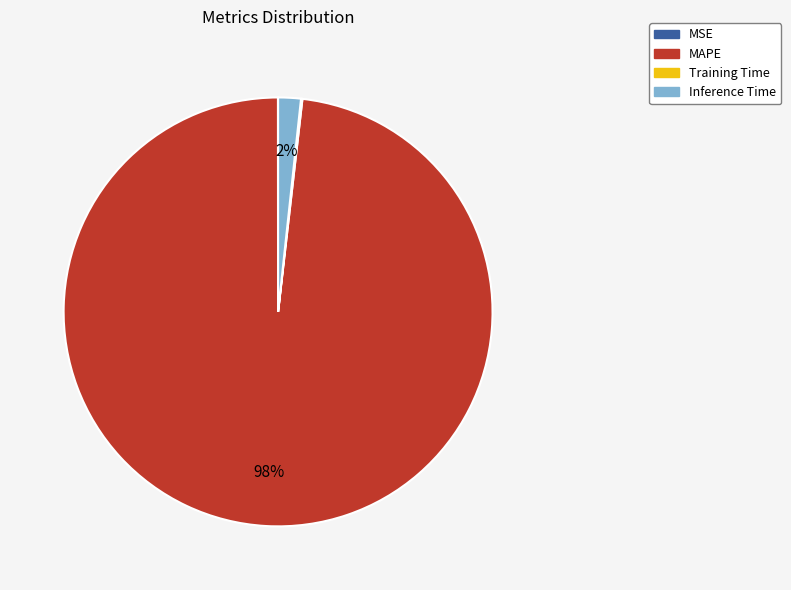

To the nearest percent, what is the difference between the largest and smallest slice percentages?

98%